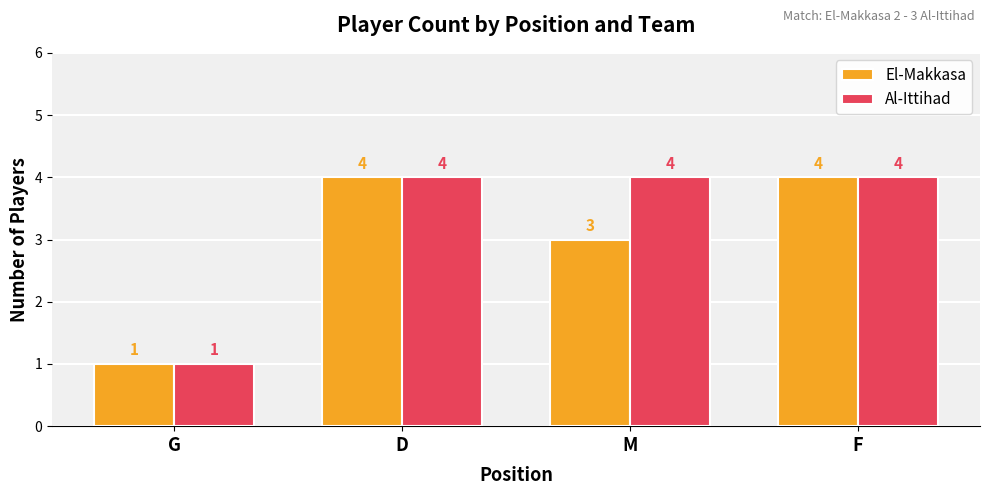

What is the sum of the El-Makkasa values at F and M?

7